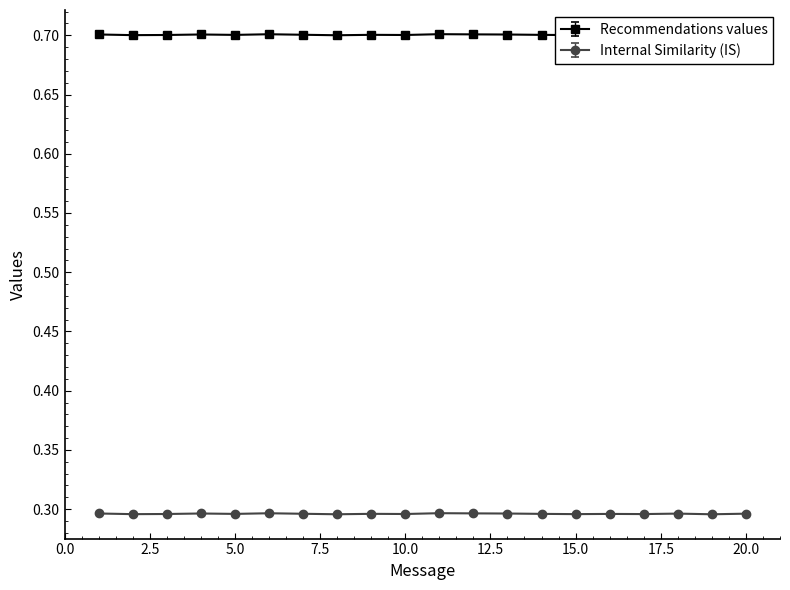

The value of Internal Similarity (IS) at 20.0 is 0.5. True or false?

False